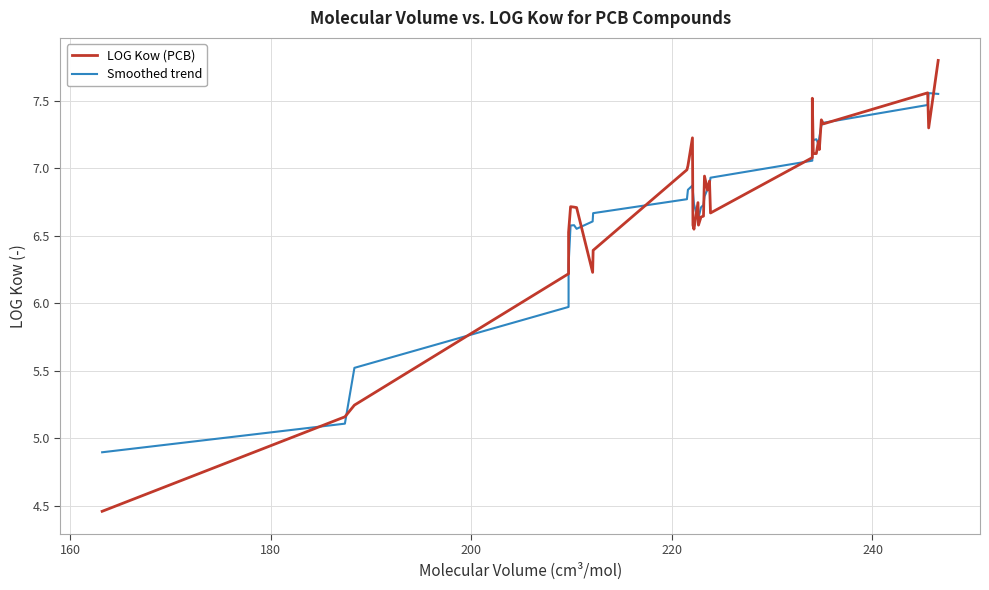

What is the sum of all Smoothed trend values?

243.2